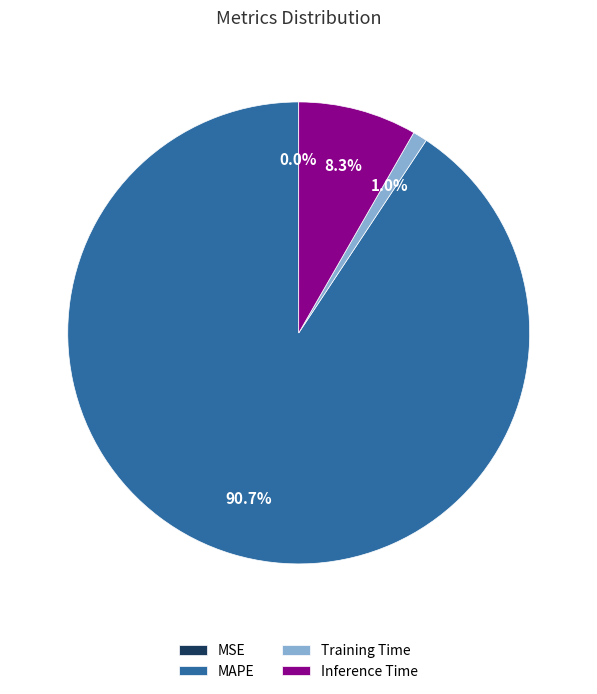

What is the largest slice in the pie chart?

MAPE